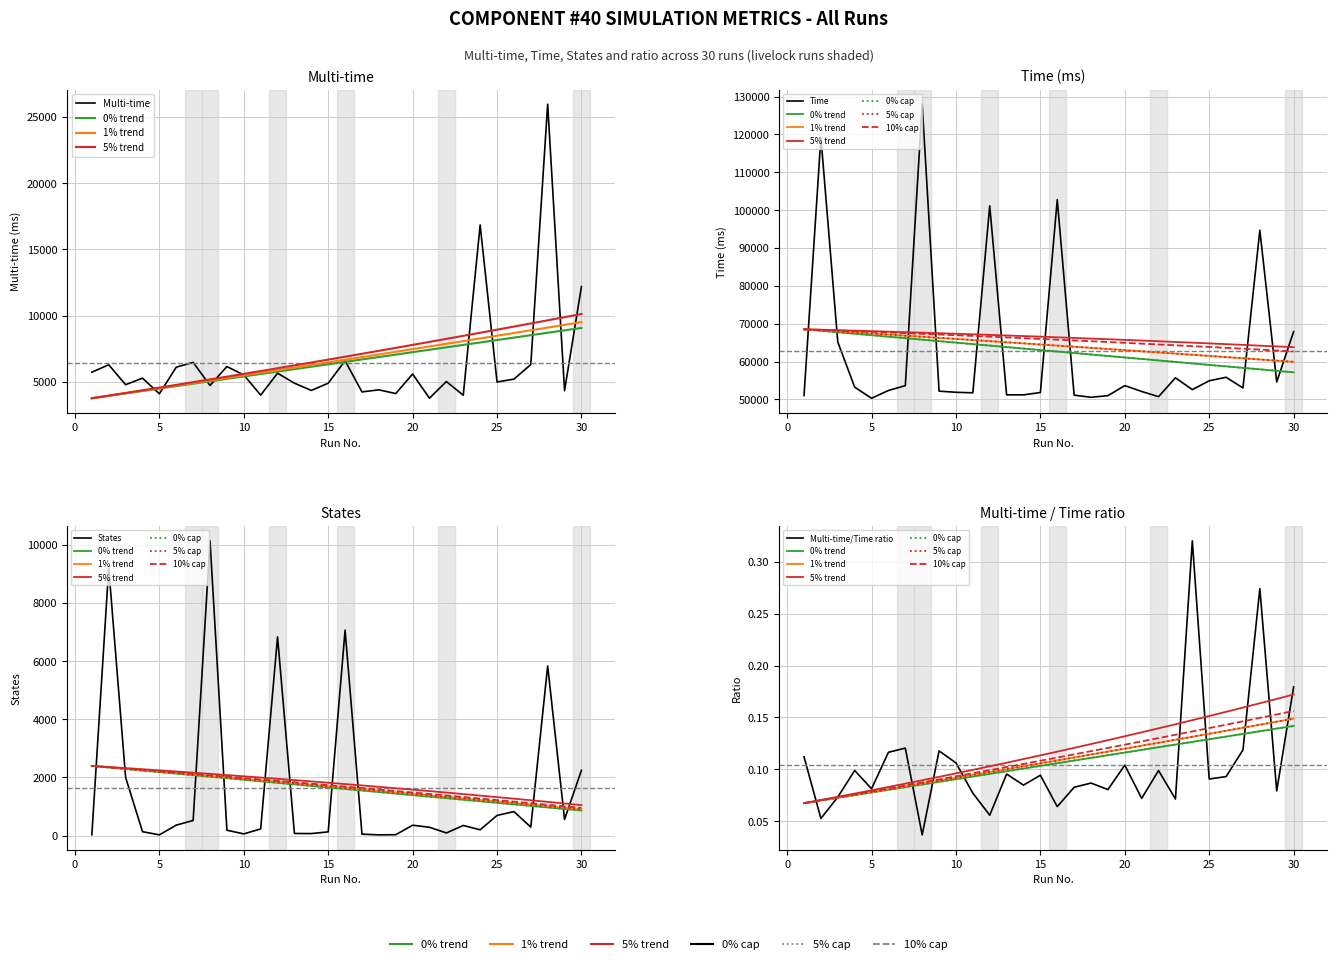

The Multi-time series shows 5645 at 12. True or false?

True